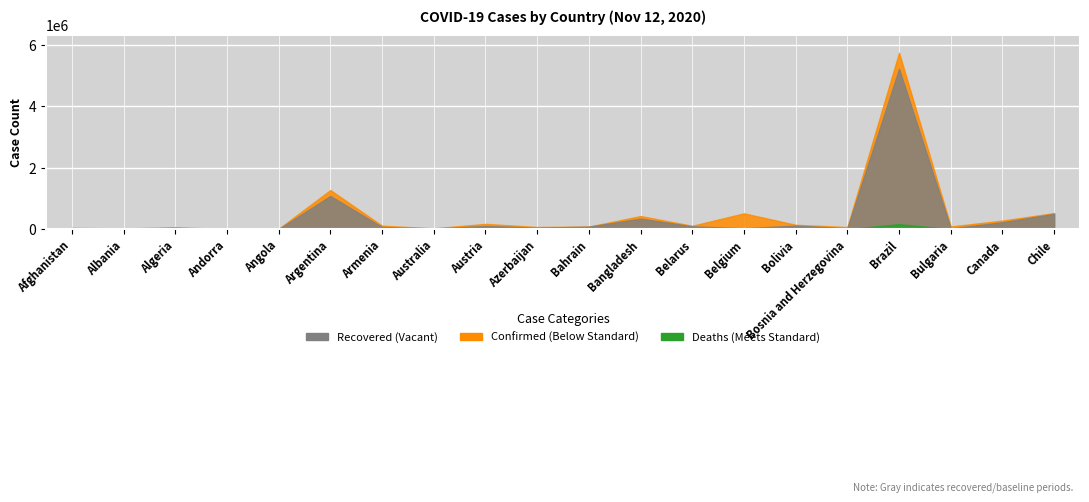

How many interior local peaks does the Recovered series have?

6